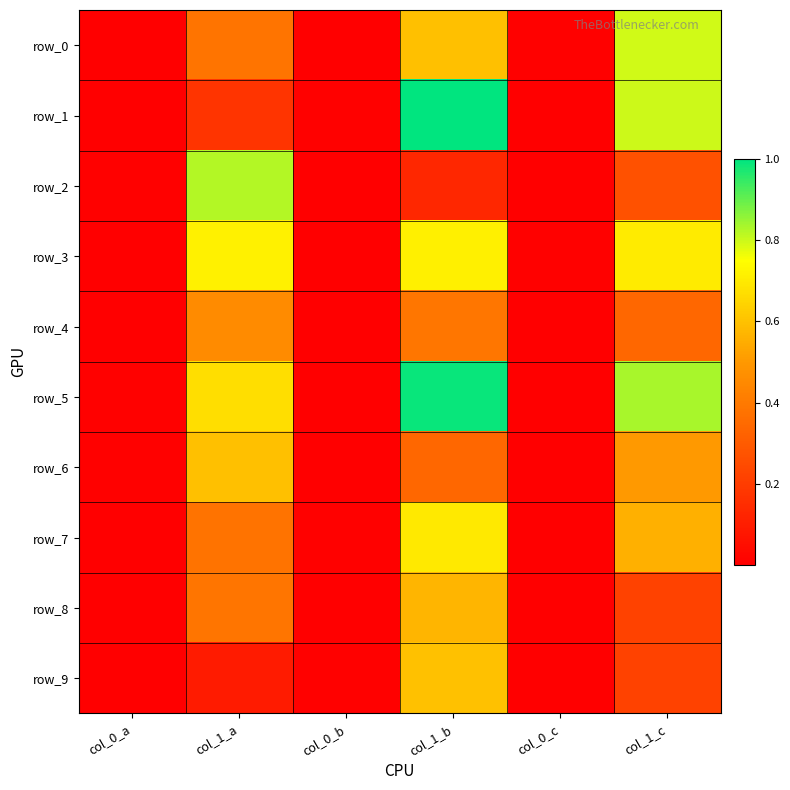

Rank the series at col_0_b from highest to lowest value.

row_7, row_1, row_9, row_5, row_3, row_8, row_0, row_6, row_4, row_2